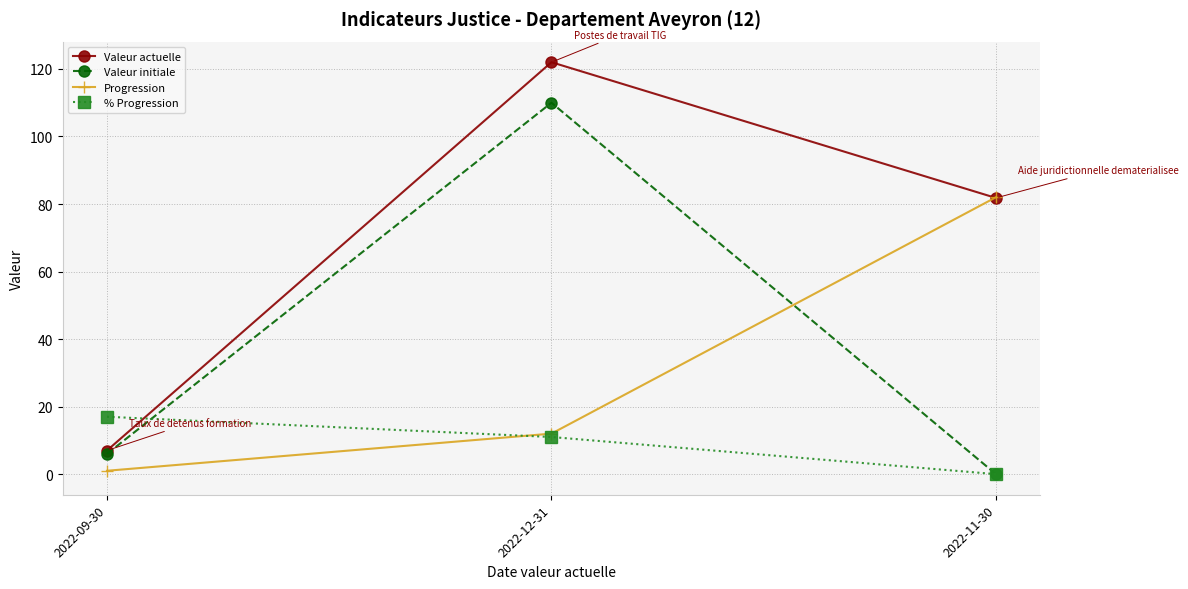

Reading left to right, transcribe all the data shown in this chart.

Valeur actuelle: 7.0	122.0	81.8
Valeur initiale: 6.0	110.0	0.0
Progression: 1.0	12.0	82.0
% Progression: 17.0	11.0	0.0